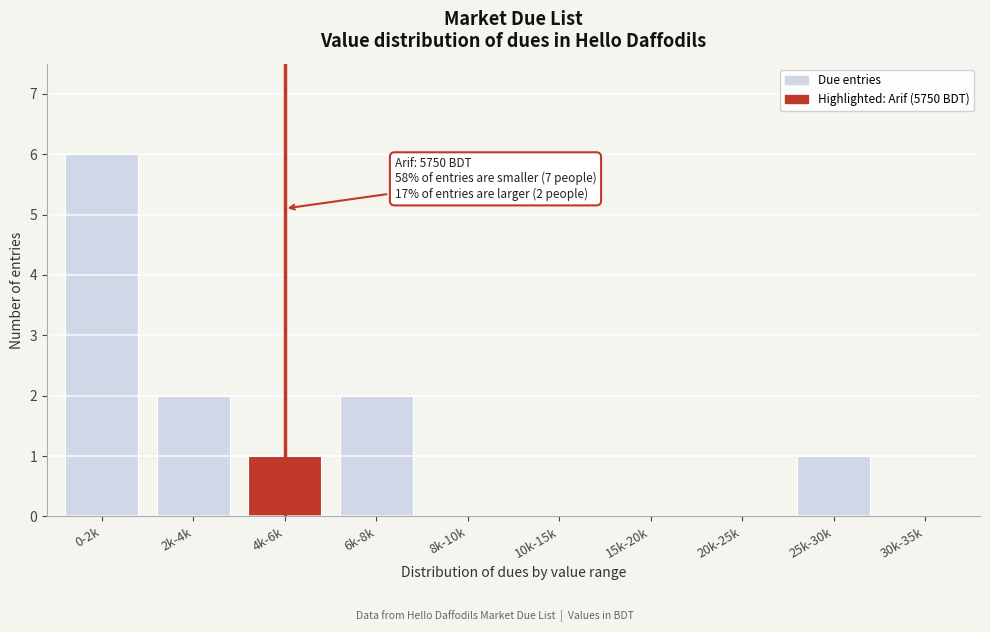

Reading left to right, extract all data points from this chart.

0-2k=6	2k-4k=2	4k-6k=1	6k-8k=2	8k-10k=0	10k-15k=0	15k-20k=0	20k-25k=0	25k-30k=1	30k-35k=0